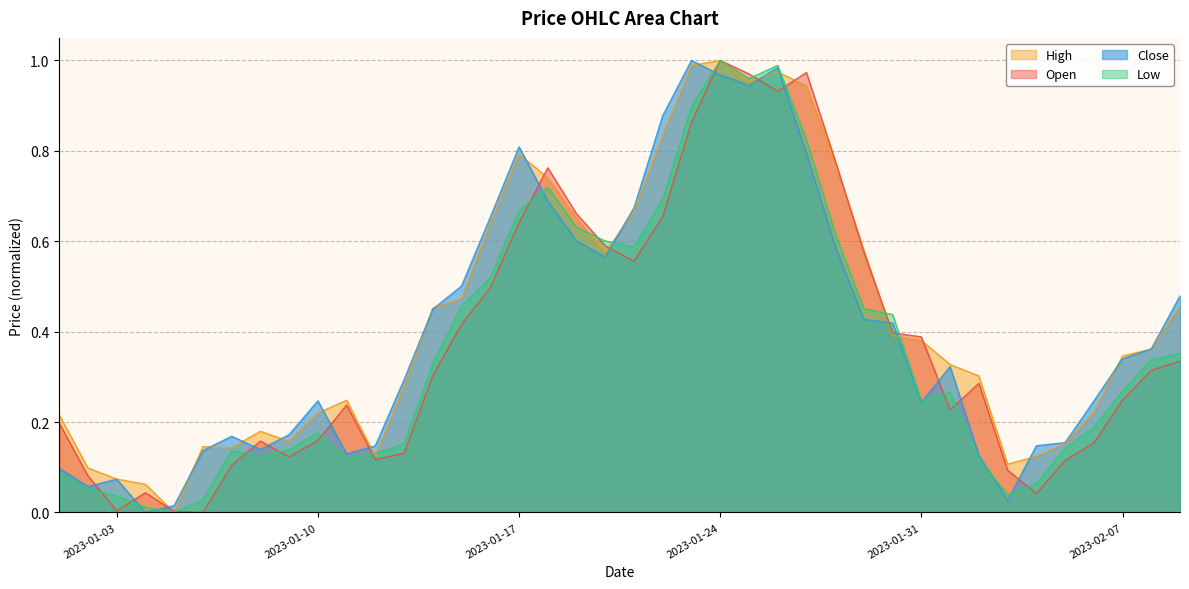

What are all the series names shown in the legend?

High, Open, Close, Low